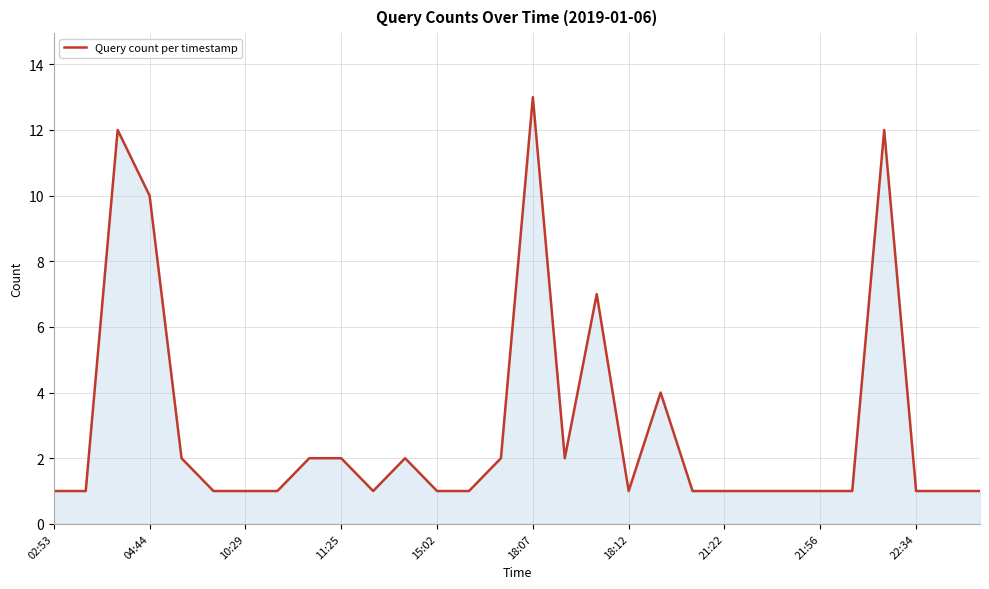

What is the difference between the maximum and minimum values?

12